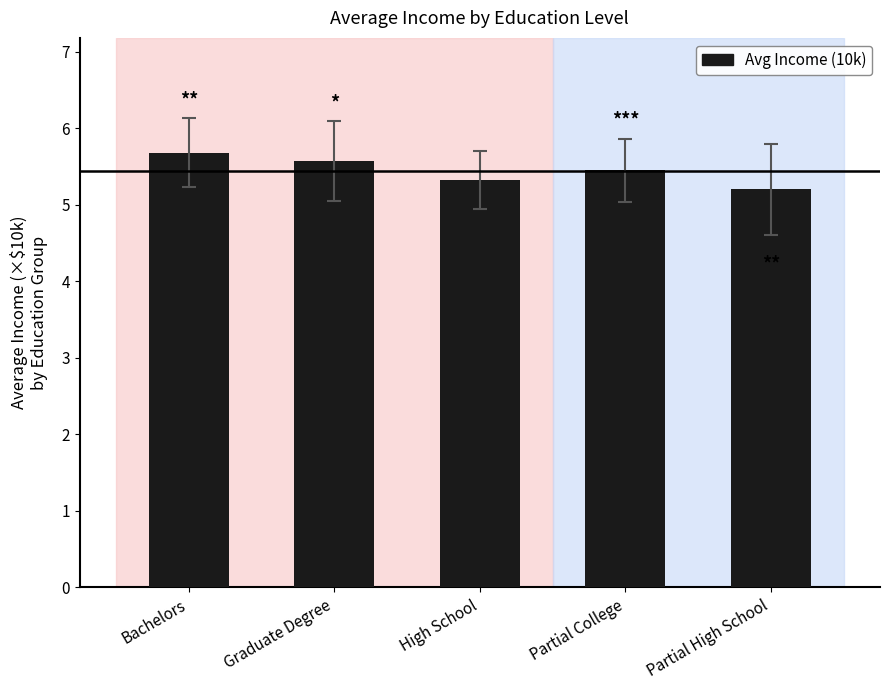

List the labels in order of value, smallest first.

Partial High School, High School, Partial College, Graduate Degree, Bachelors